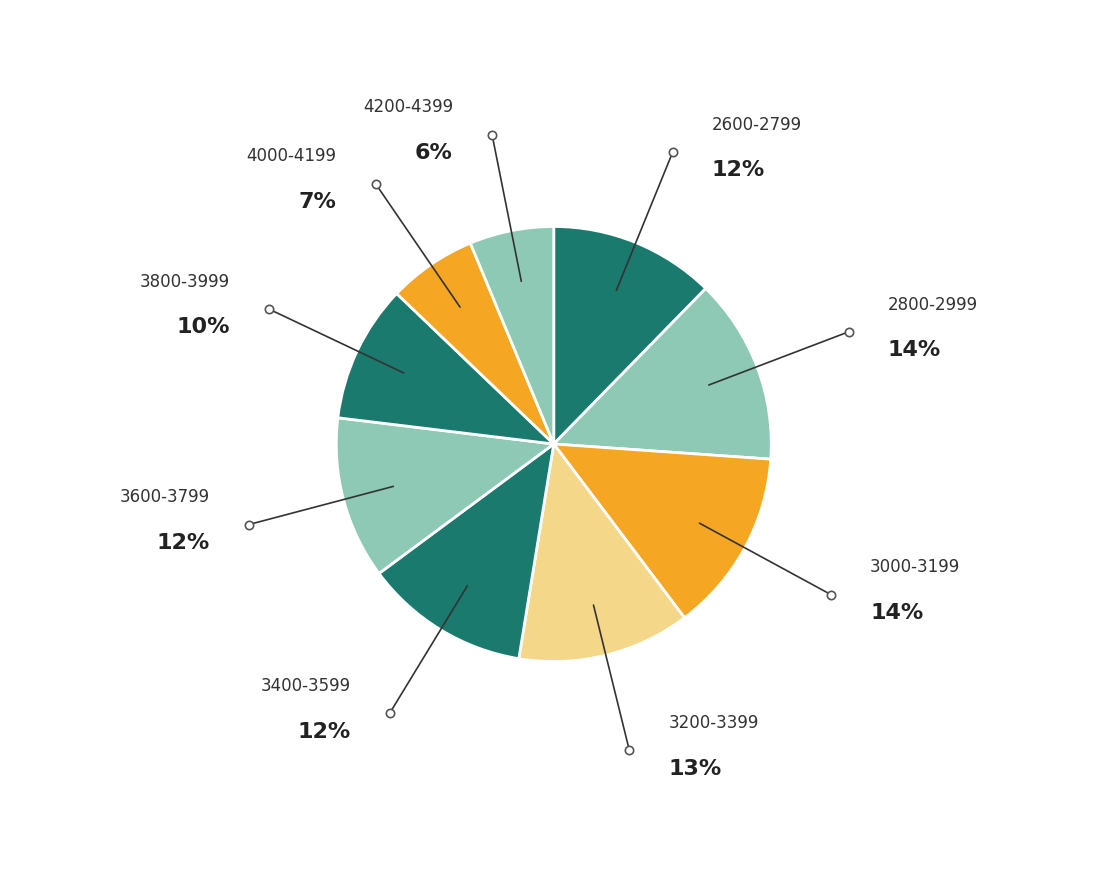

How many segments does this pie chart have?

9